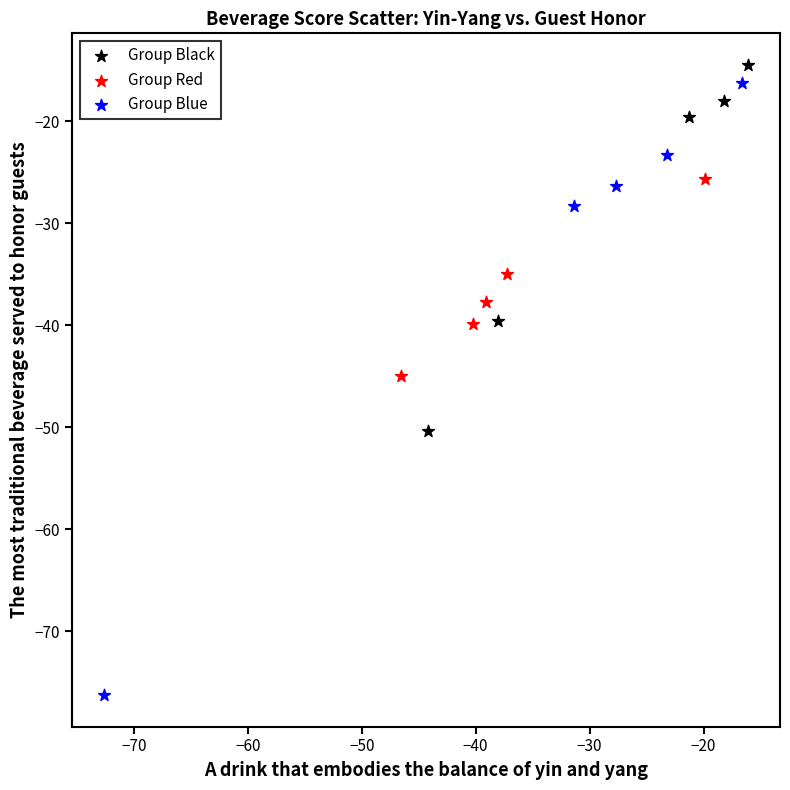

Which series has the widest spread of Y values?

Group Blue